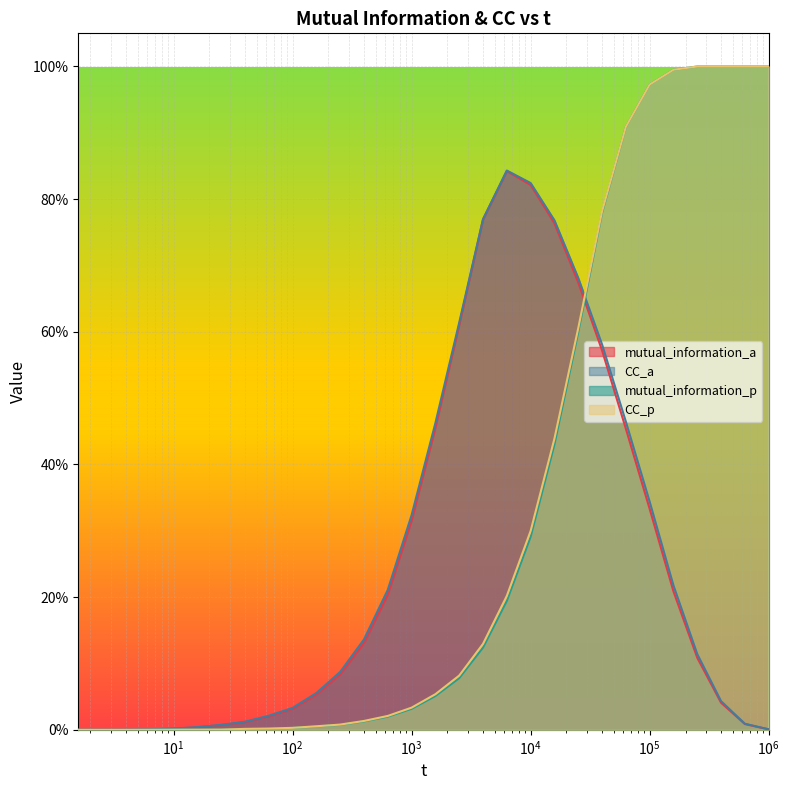

Does the chart display data point markers on the line(s)?

No